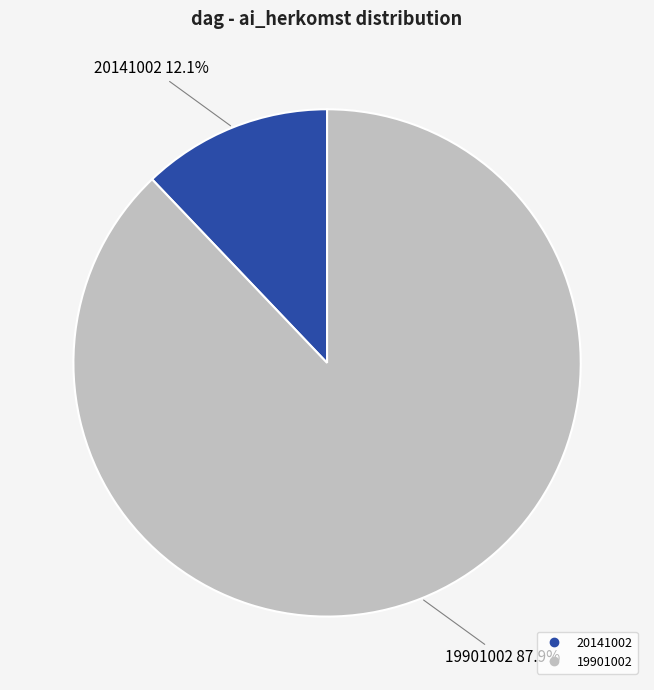

Which slice is the largest?

19901002